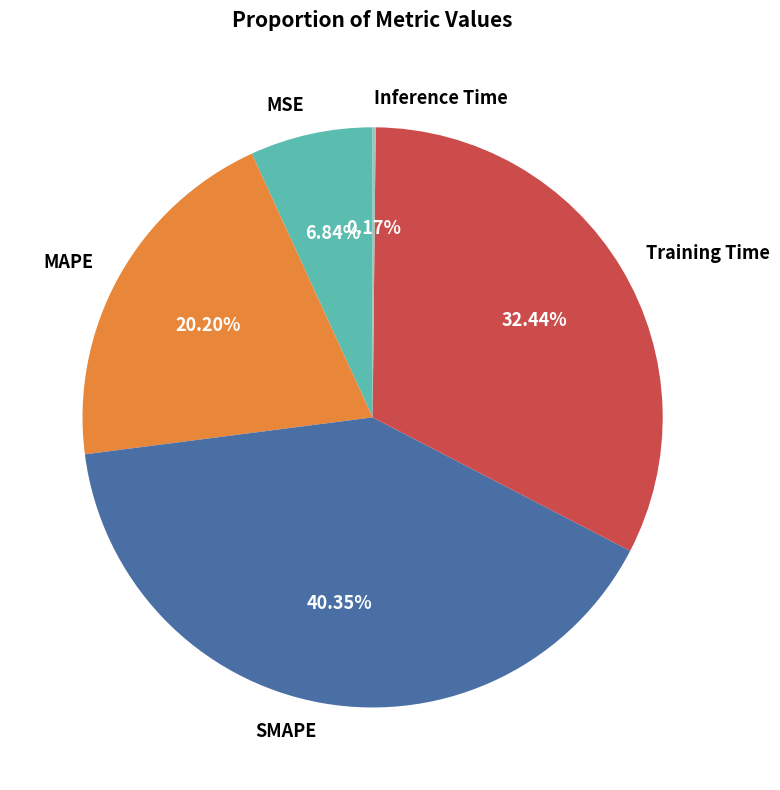

True or false: MSE accounts for 7% of the total.

True